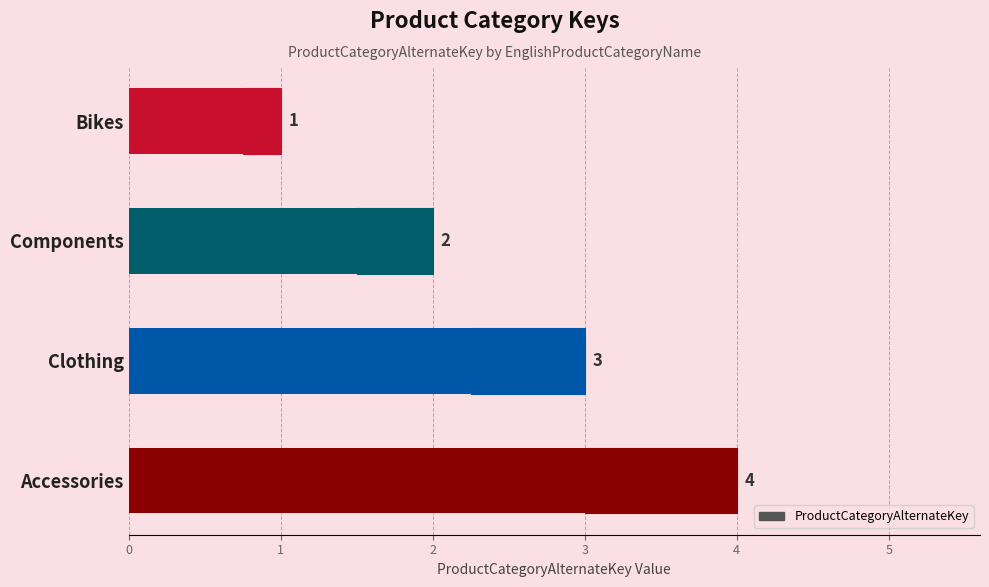

What is the greatest value displayed?

4